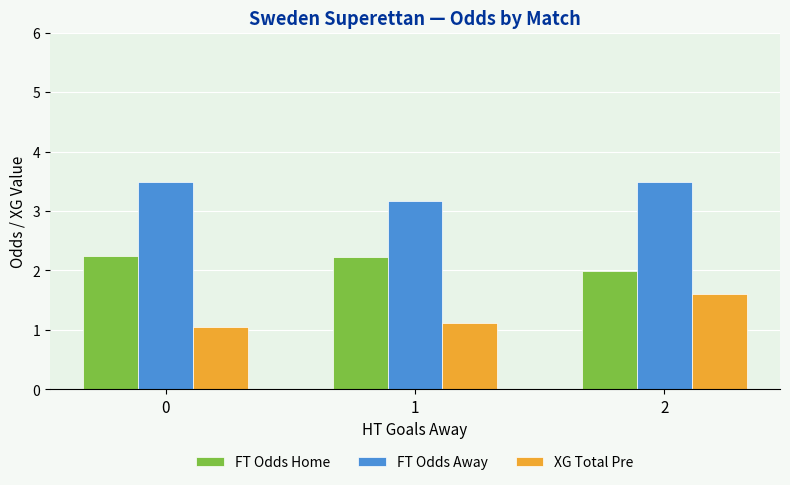

Which series has the largest total across all categories?

FT Odds Away